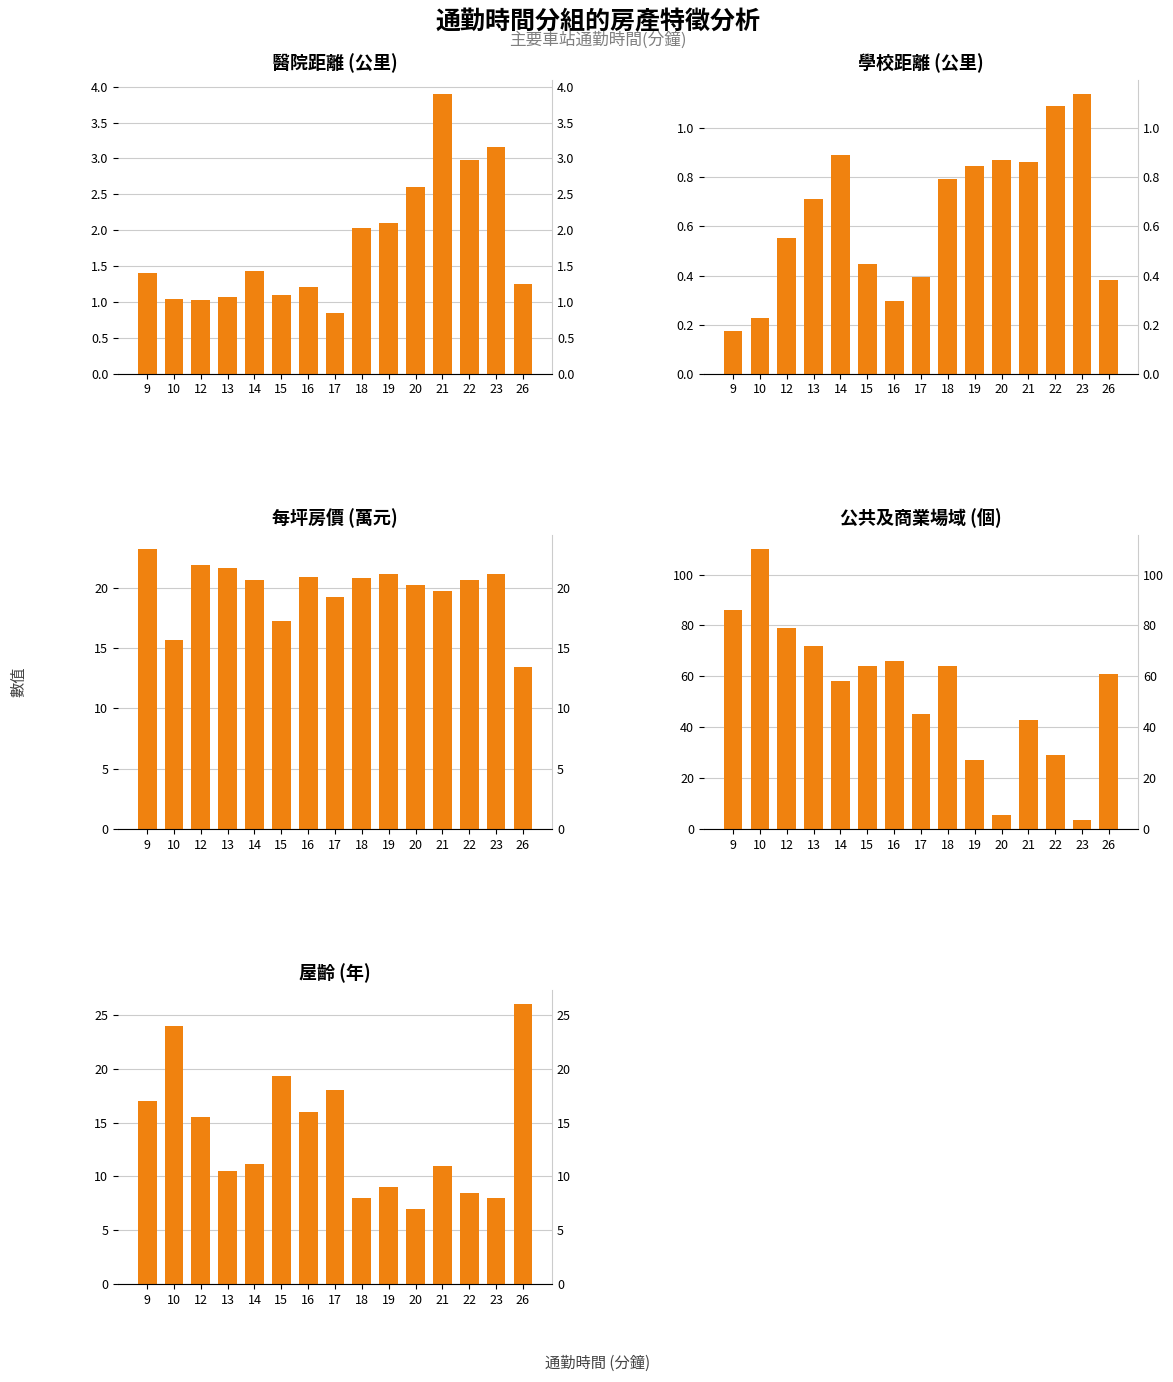

Is the value of 醫院距離(公里) at 13 greater than the value of 學校距離(公里) at 23?

No